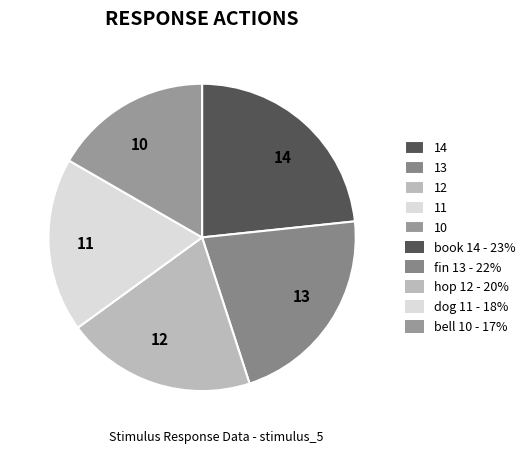

Rank the categories by value from lowest to highest.

10, 11, 12, 13, 14